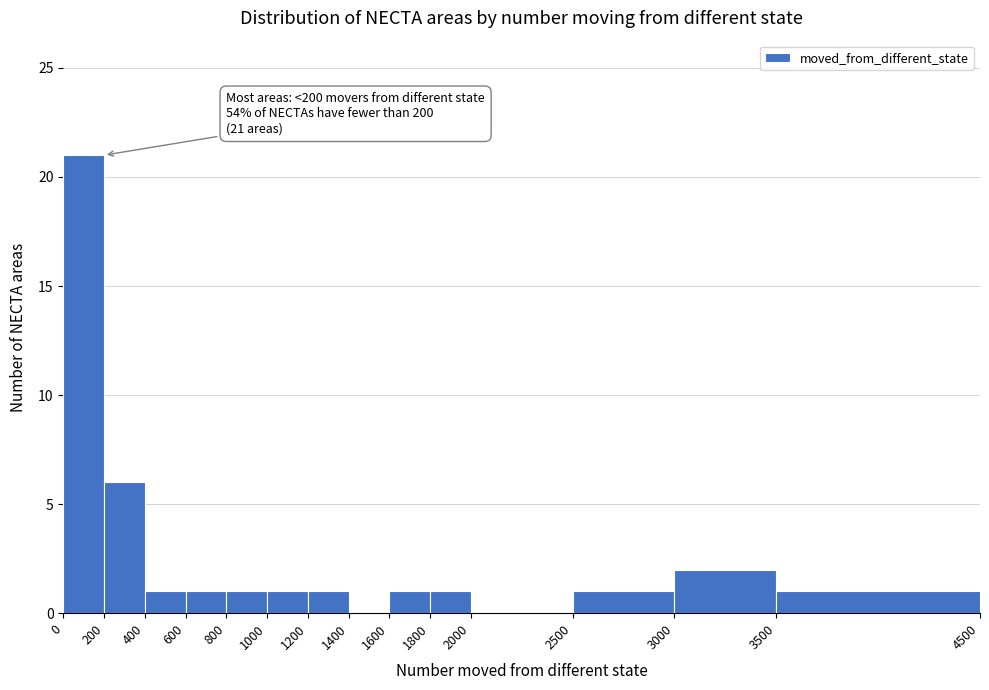

Which range on the x-axis has the tallest bar?

0 to 200